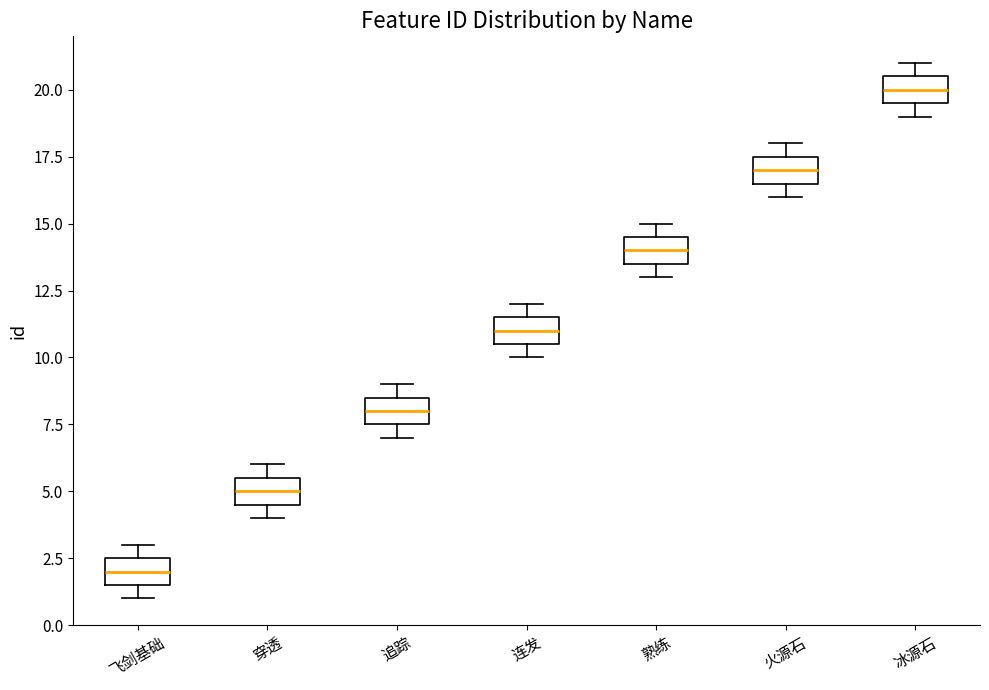

Reading left to right, transcribe this box plot: for each box, give where its median line is, the range the box spans, and where its two whiskers end, as read against the y-axis. The values are not printed on the chart, so give them approximately, as read against the axis.

飞剑基础: median 2.0, box 1.5 to 2.5, whiskers 1.0 to 3.0
穿透: median 5.0, box 4.5 to 5.5, whiskers 4.0 to 6.0
追踪: median 8.0, box 7.5 to 8.5, whiskers 7.0 to 9.0
连发: median 11.0, box 10.5 to 11.5, whiskers 10.0 to 12.0
熟练: median 14.0, box 13.5 to 14.5, whiskers 13.0 to 15.0
火源石: median 17.0, box 16.5 to 17.5, whiskers 16.0 to 18.0
冰源石: median 20.0, box 19.5 to 20.5, whiskers 19.0 to 21.0